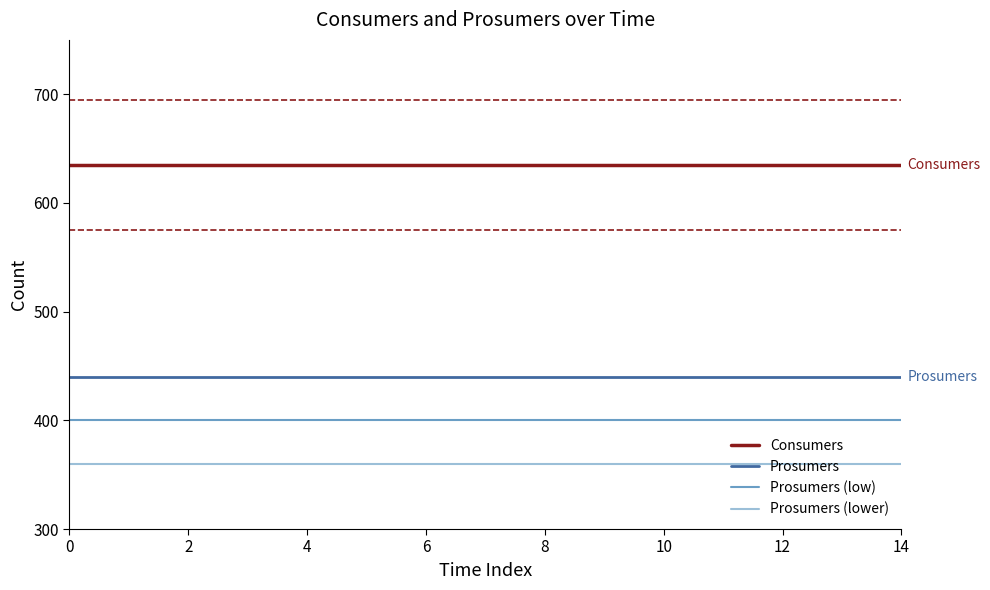

True or false: Prosumers and Prosumers (low) intersect in this chart.

False